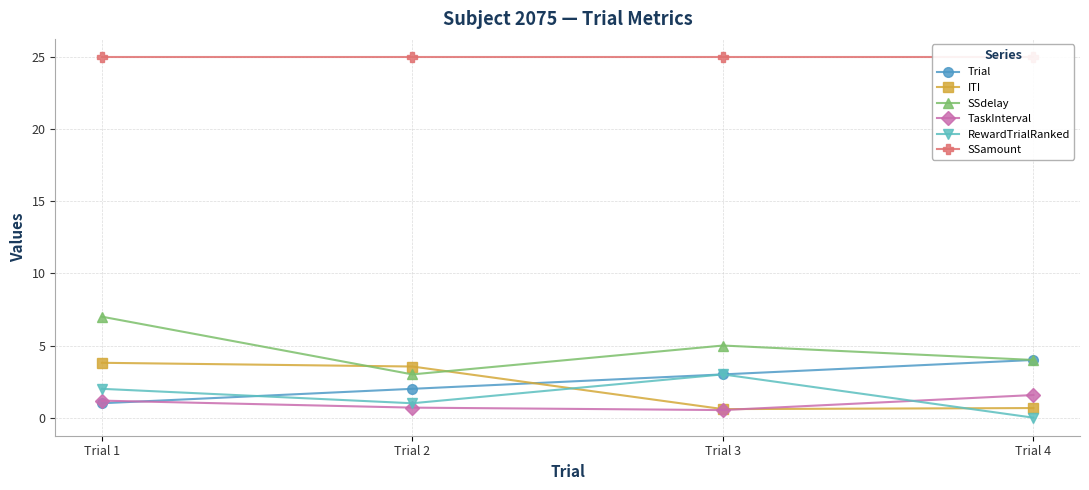

What is the spread (max minus min) of values at Trial 3?

24.5